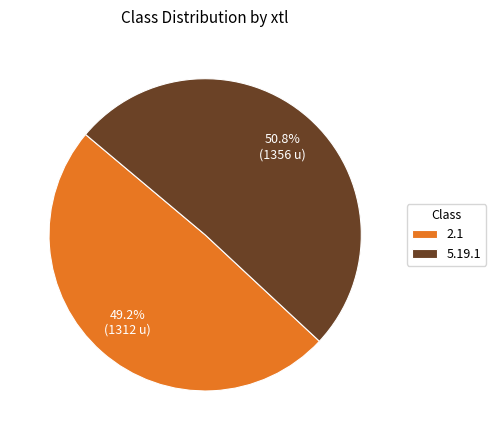

Does 5.19.1 account for over 50% of the chart?

Yes